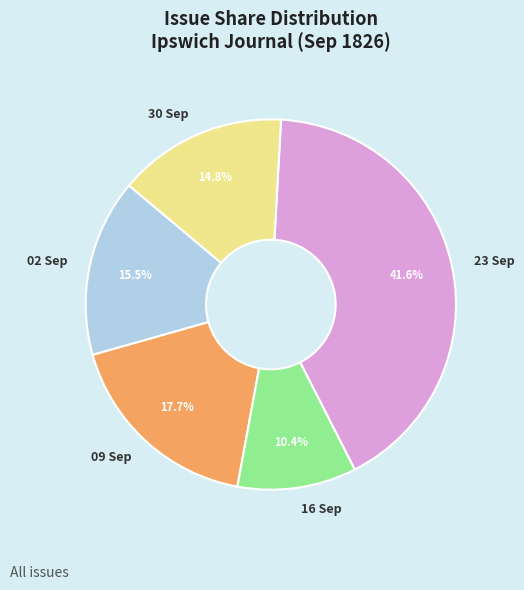

How many segments does this pie chart have?

5